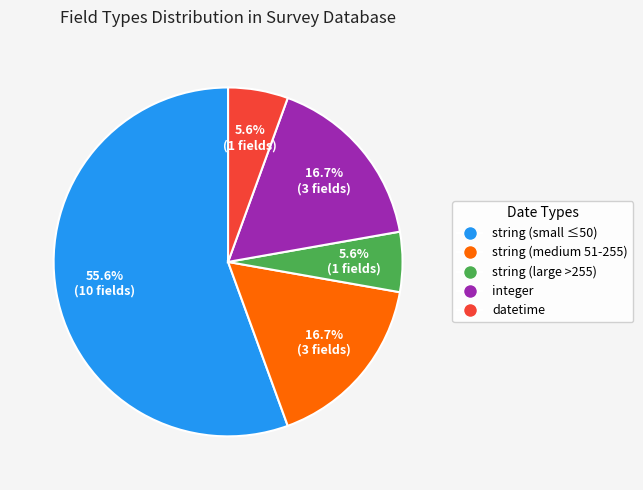

Between string (medium 51-255) and string (small ≤50), which is larger?

string (small ≤50)